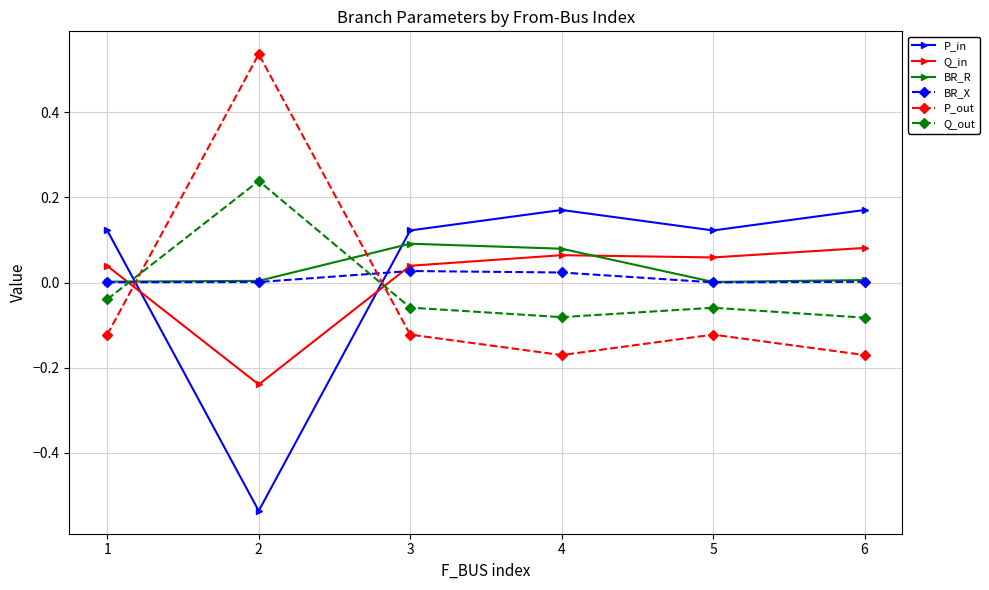

How many intersections are there between Q_out and Q_in?

2